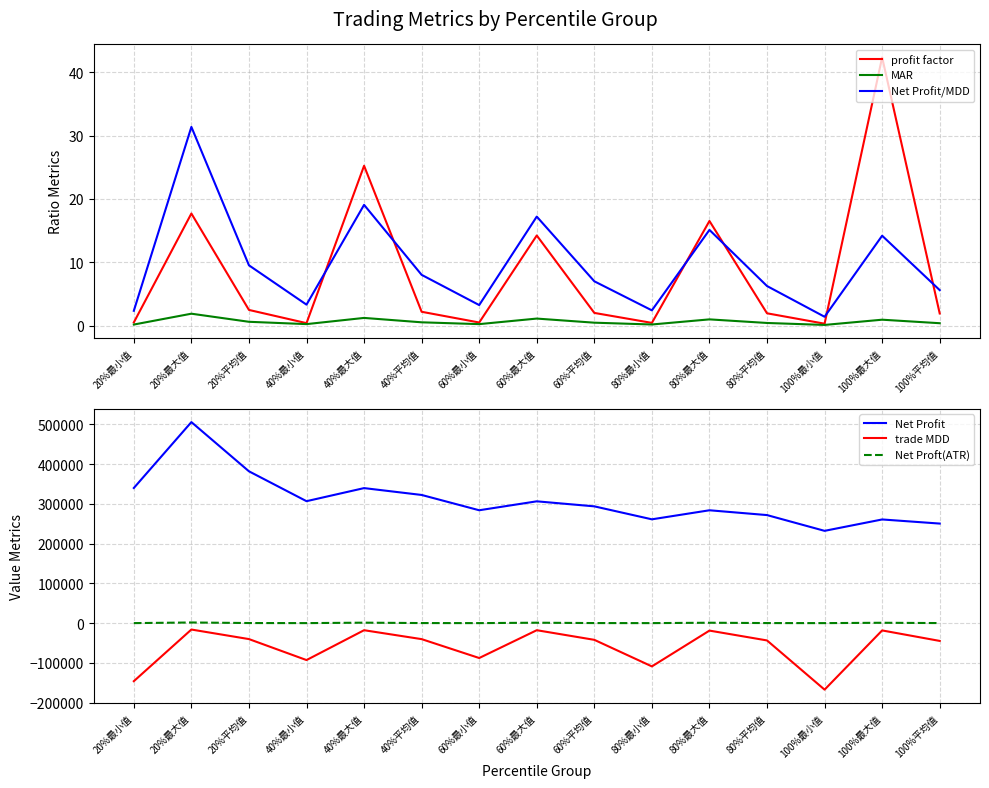

Between 80%最小值 and 80%最大值, which is larger?

80%最大值